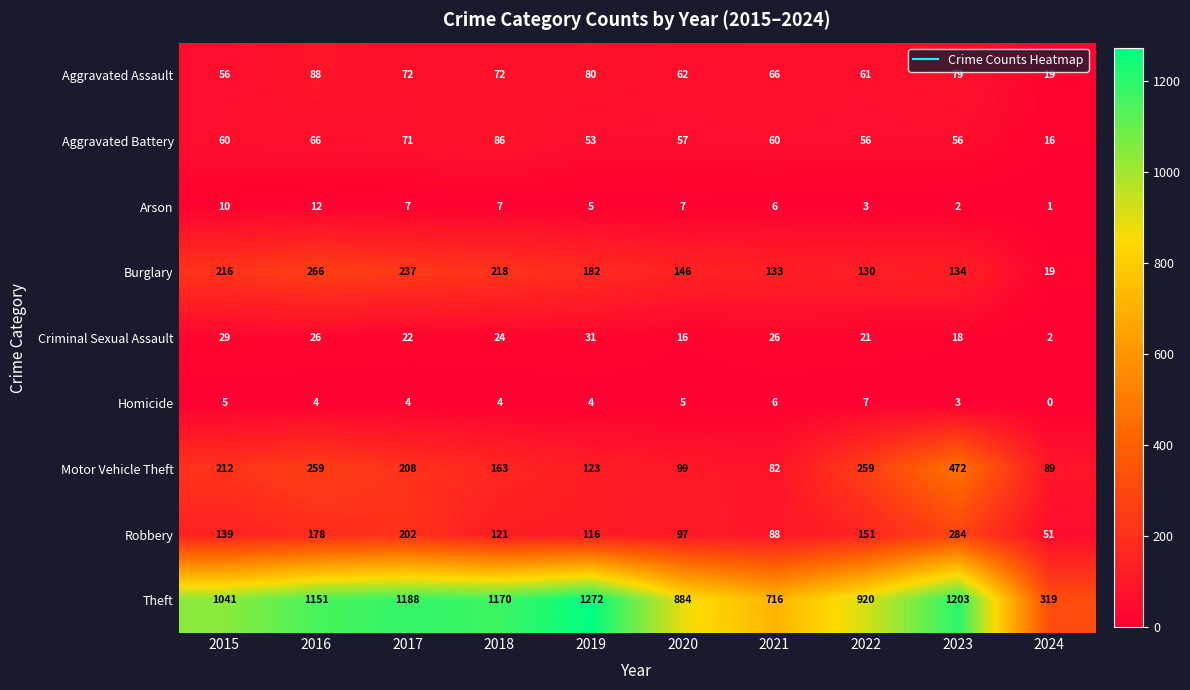

Which series has the largest total across all categories?

Theft